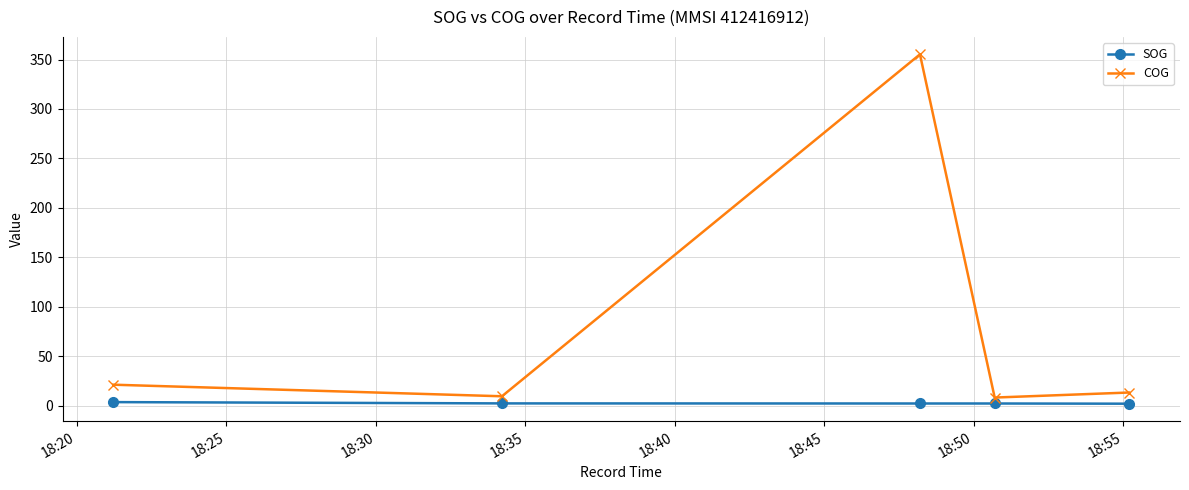

Which series has the largest total across all categories?

COG